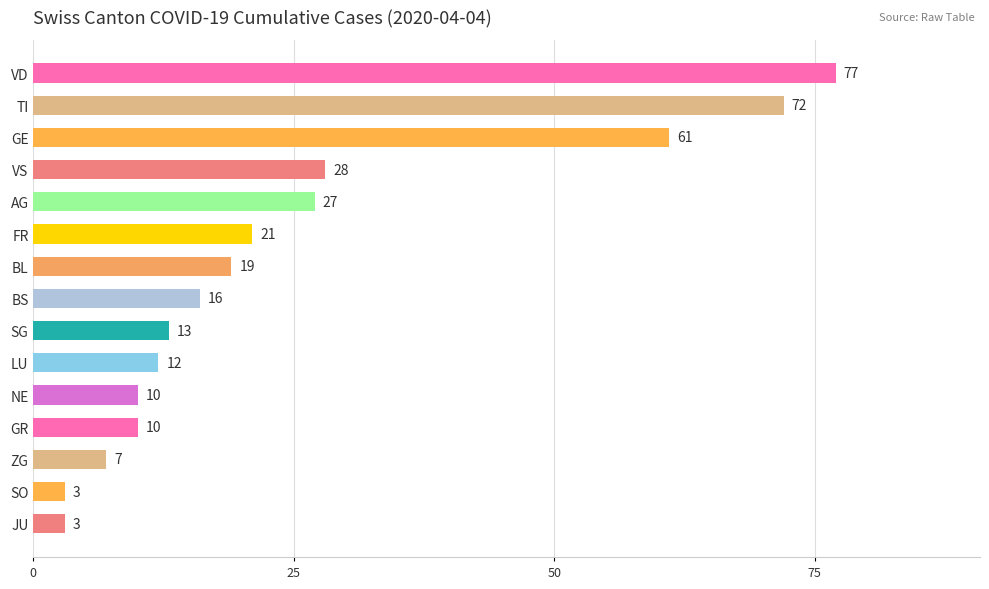

What is the average value?

25